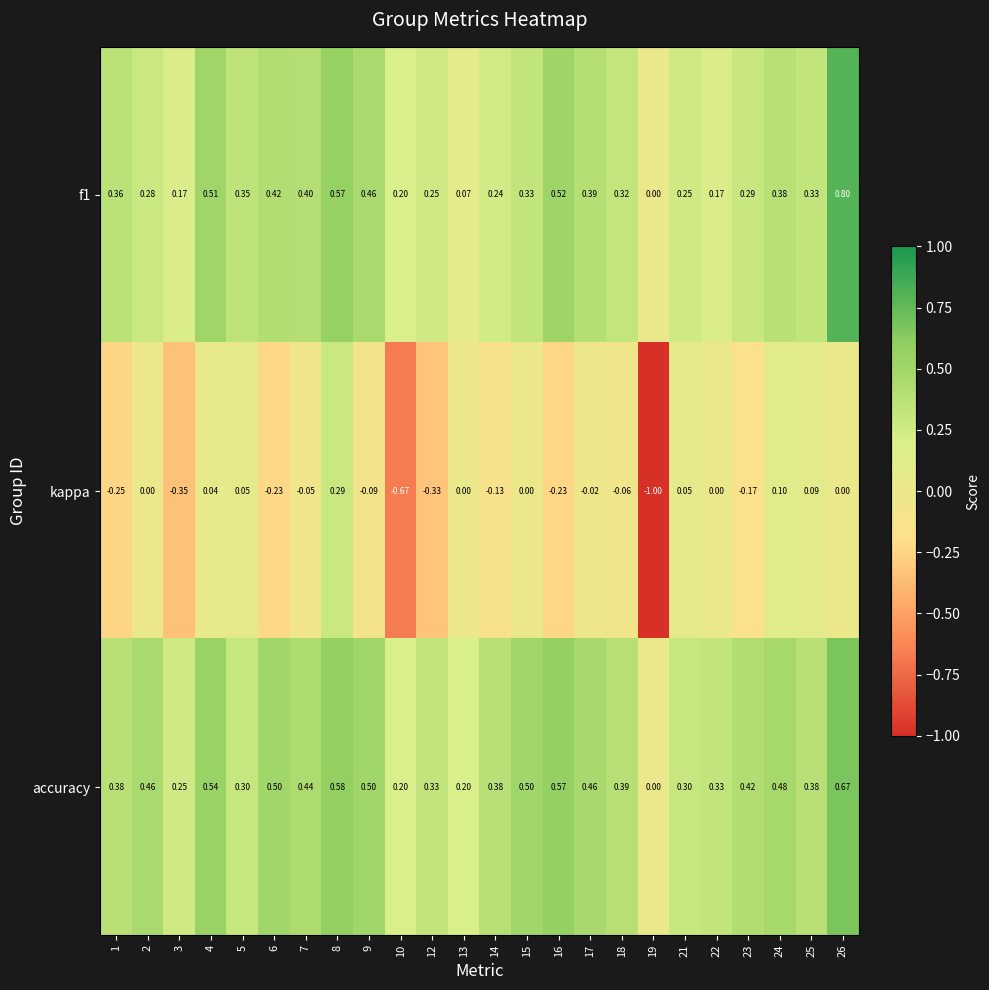

Which series has the largest total across all categories?

accuracy